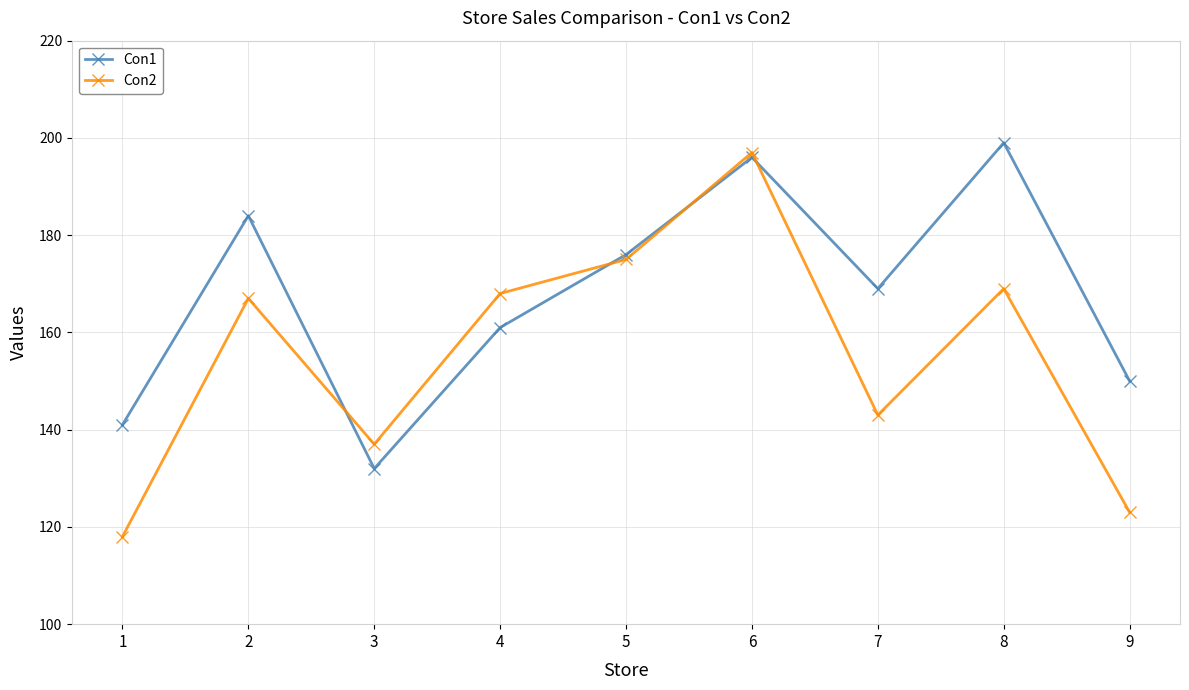

Rank the series by their average value, from highest to lowest.

Con1, Con2